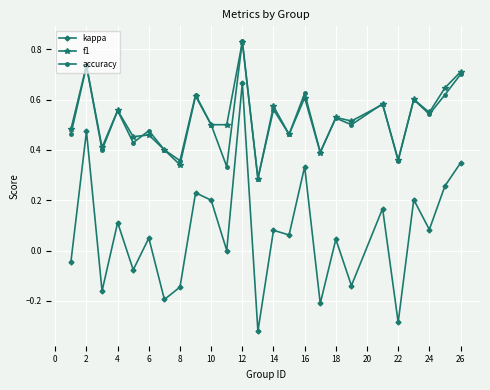

In f1, how many points are higher than both neighbors (excluding endpoints)?

10